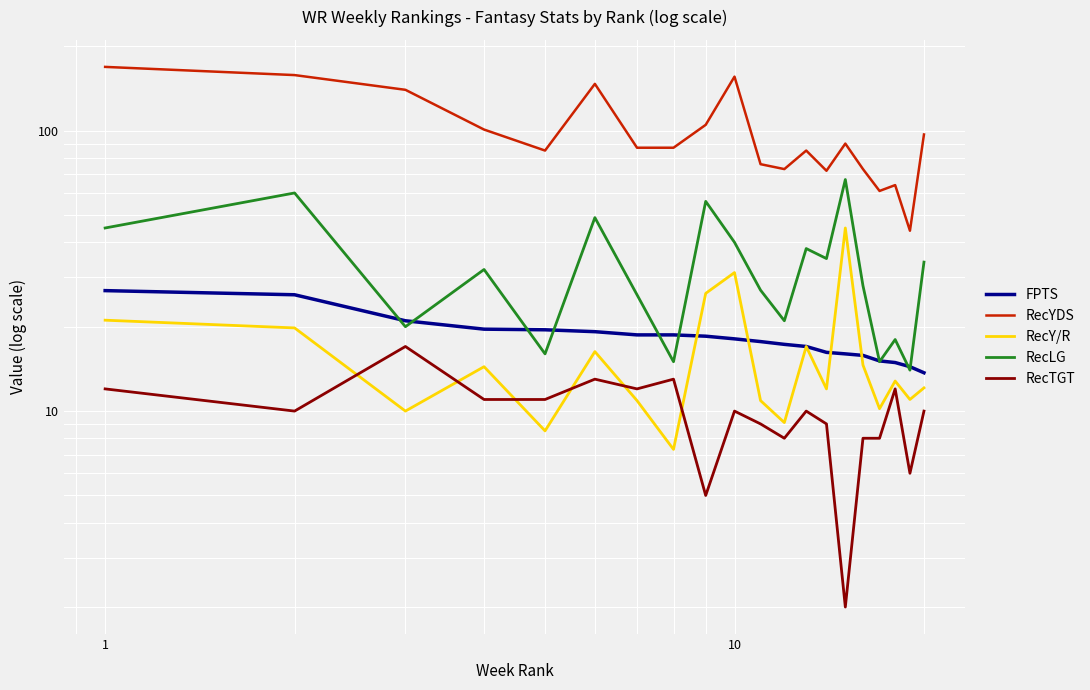

Which series has the largest total across all categories?

RecYDS